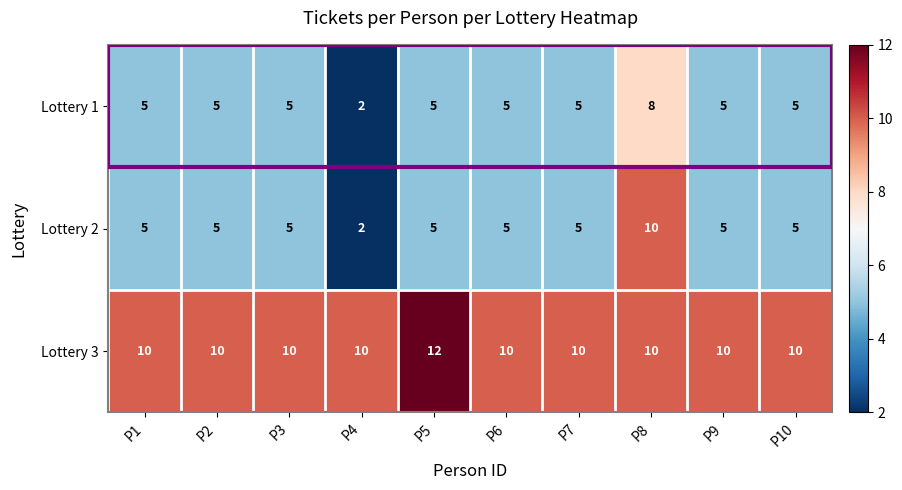

What is the difference between the highest and lowest values at P5?

7